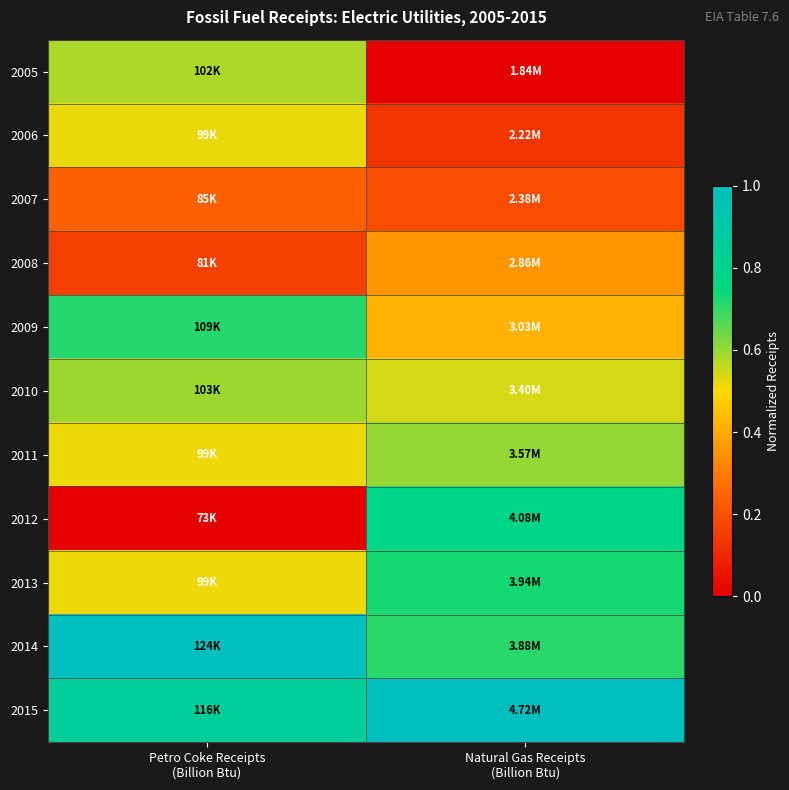

What is the total value across all series at Petro Coke Receipts
(Billion Btu)?

5.7